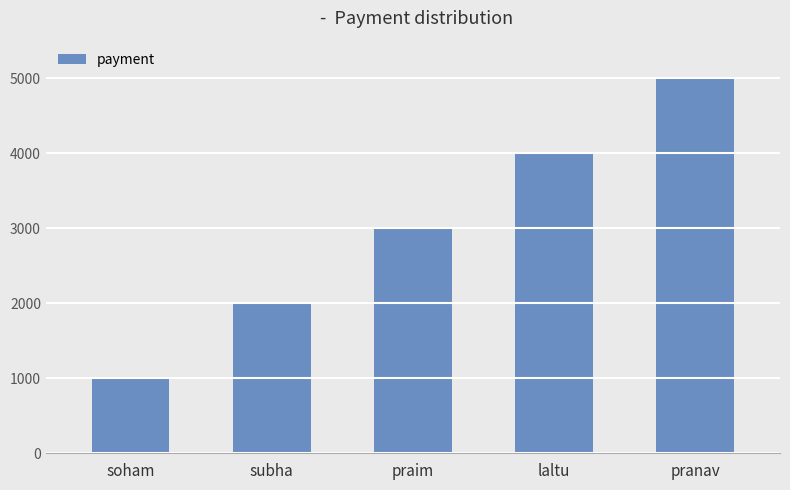

What is the change in value from soham to pranav?

+4000